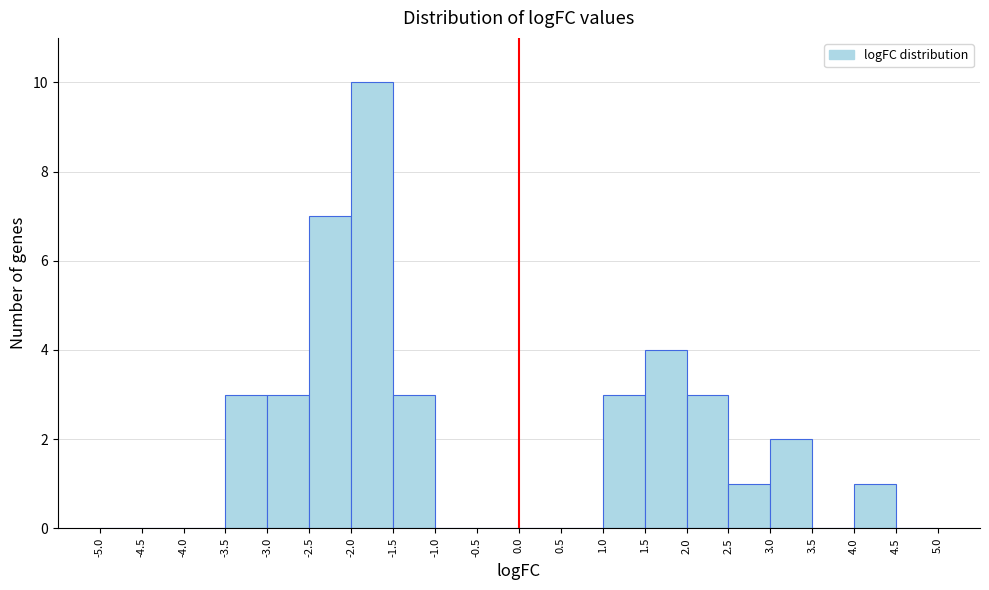

Over which range of the x-axis is the bar tallest?

-2.0 to -1.5